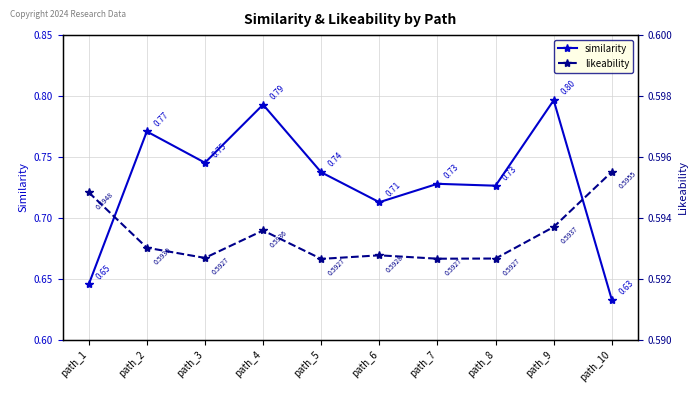

Reading left to right, list all the values displayed in this chart.

similarity: 0.6	0.8	0.7	0.8	0.7	0.7	0.7	0.7	0.8	0.6
likeability: 0.6	0.6	0.6	0.6	0.6	0.6	0.6	0.6	0.6	0.6